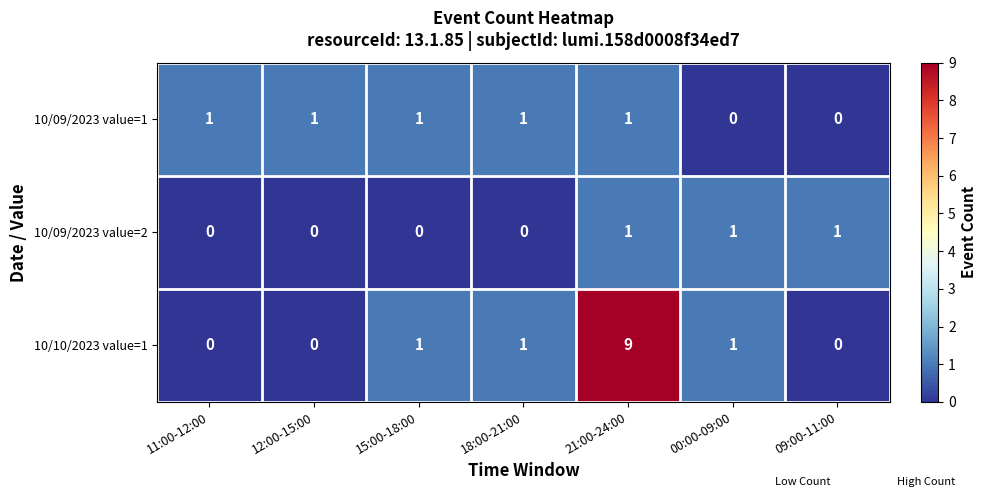

How many data points in 10/09/2023 value=1 are less than 1?

2